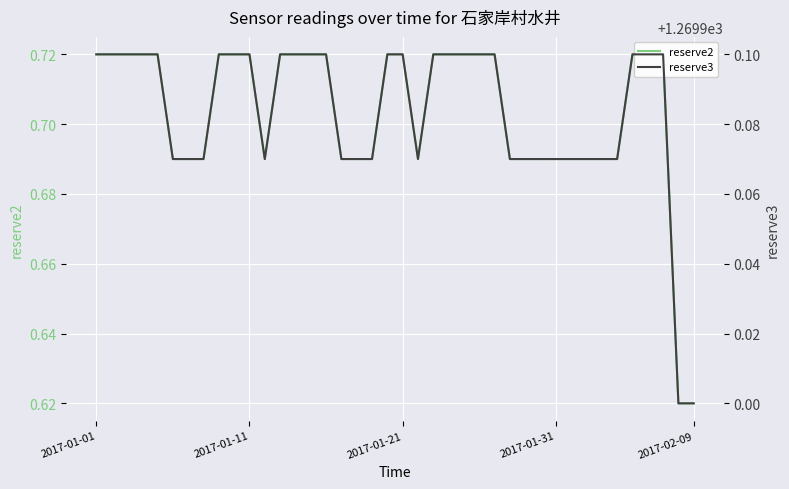

True or false: reserve2 and reserve3 cross at least once.

False